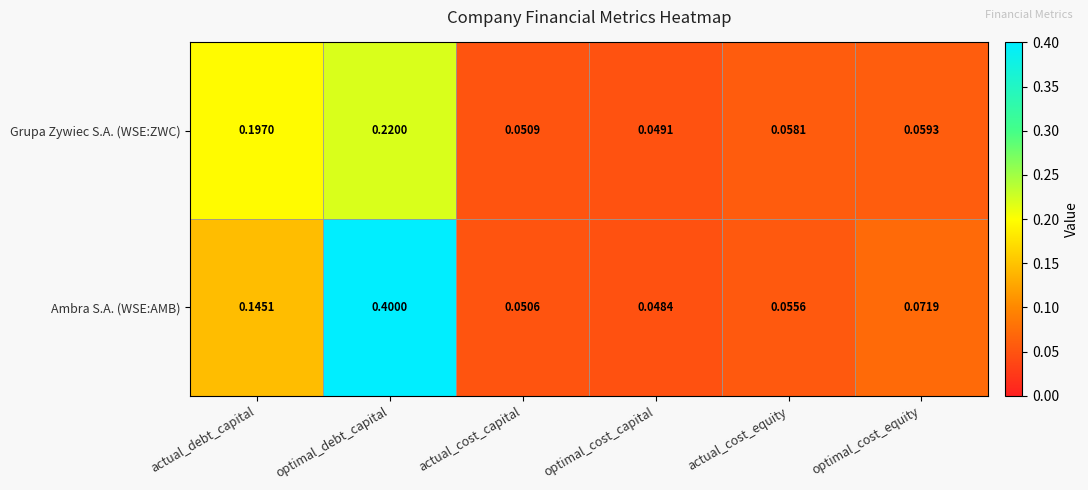

Which series changed the most between actual_debt_capital and optimal_debt_capital?

Ambra S.A. (WSE:AMB)